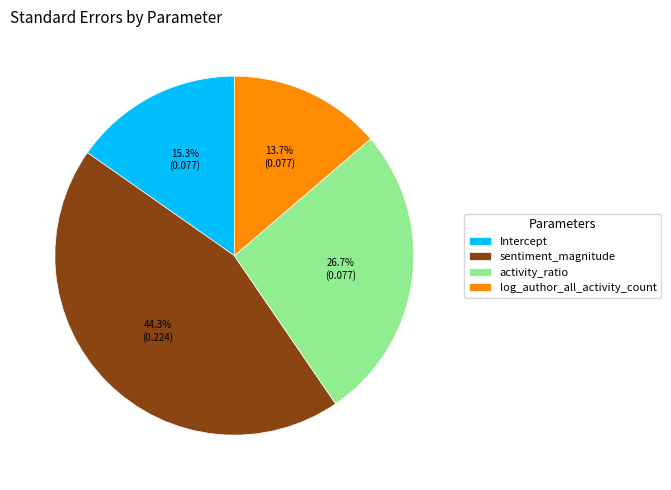

Does log_author_all_activity_count account for over 50% of the chart?

No